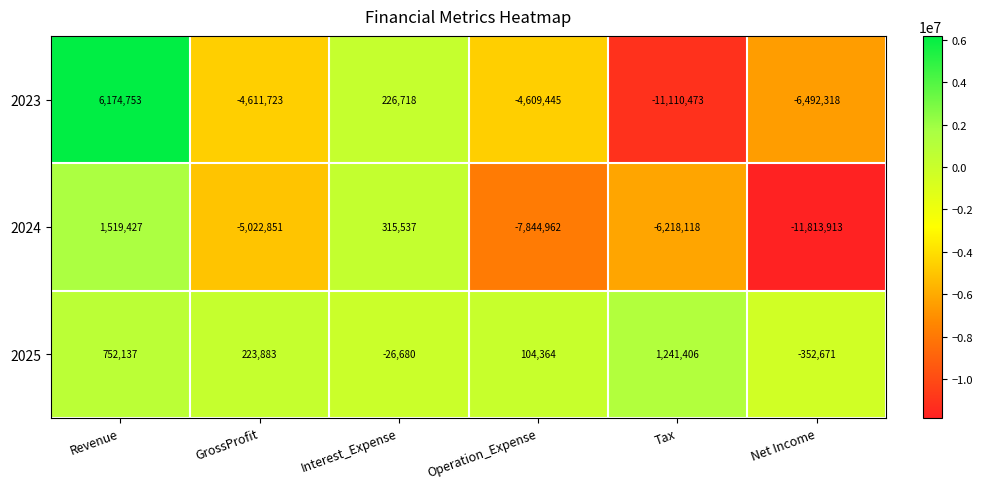

Which series has the largest total across all categories?

2025